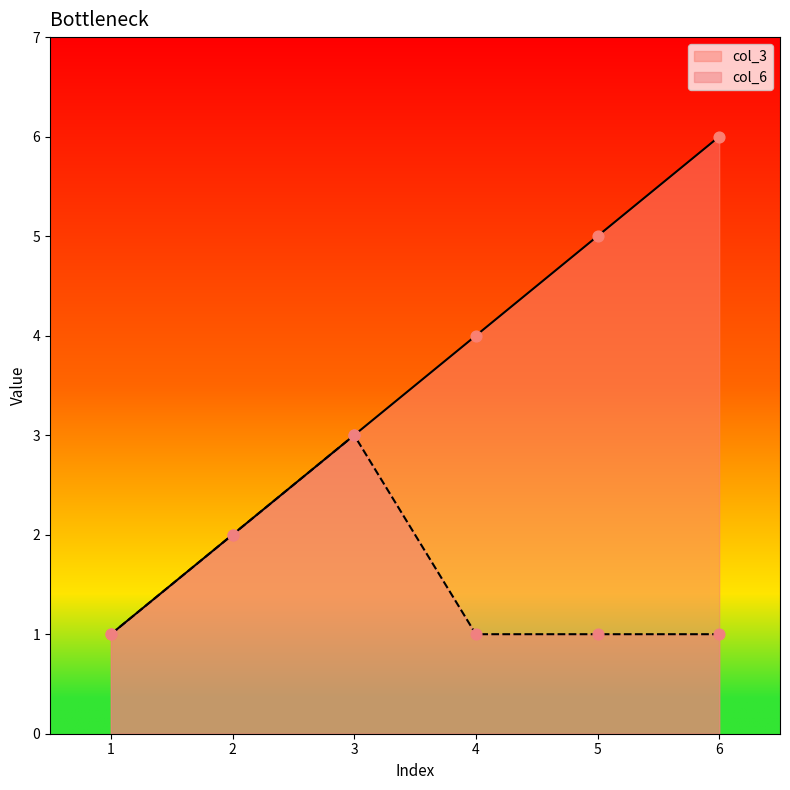

Which series contains the highest Y value?

col_3